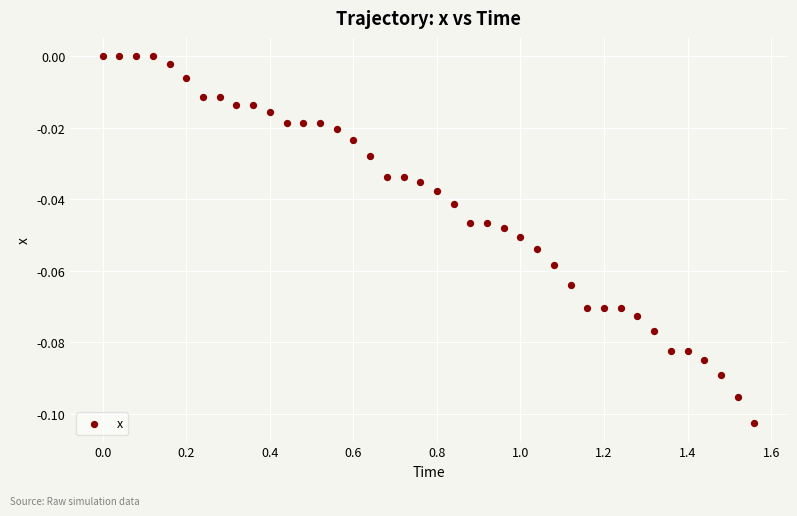

What is the range of X values (max minus min)?

1.6